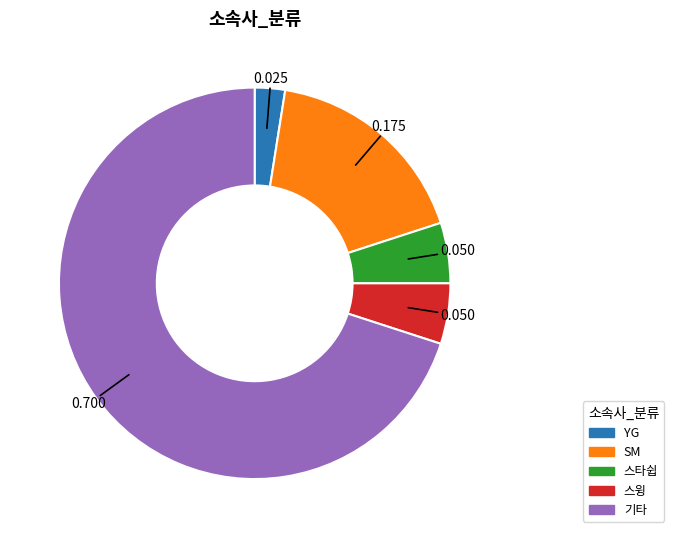

Which slice is the largest?

기타